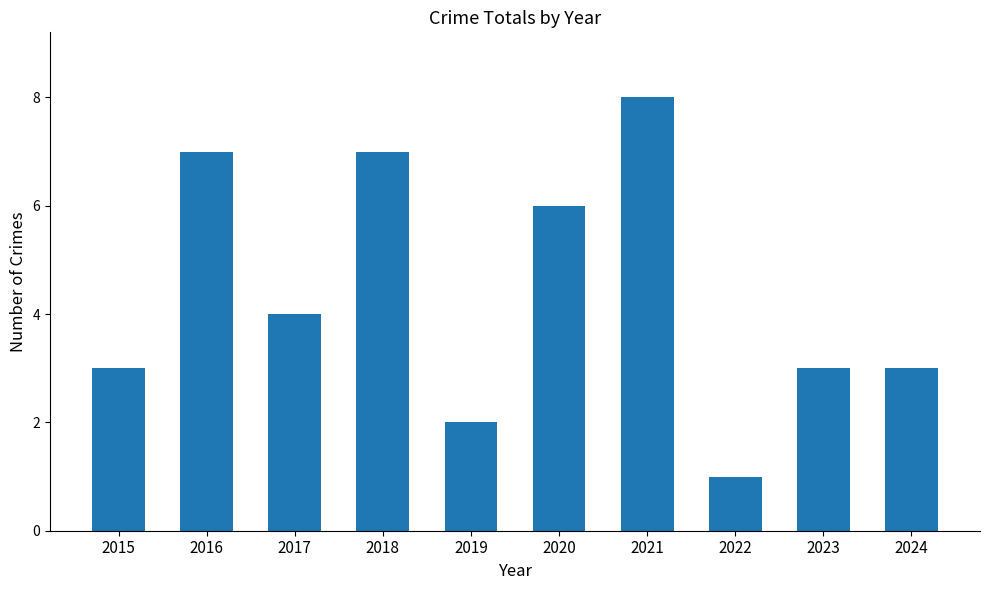

Between 2020 and 2023, which is larger?

2020